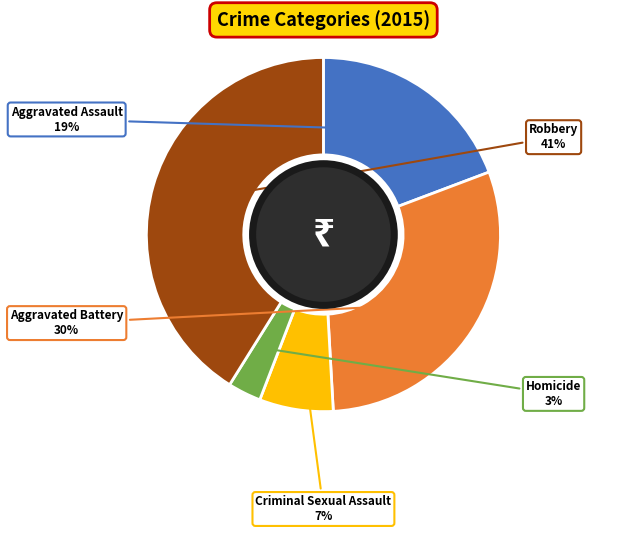

How many slices are in this pie chart?

5